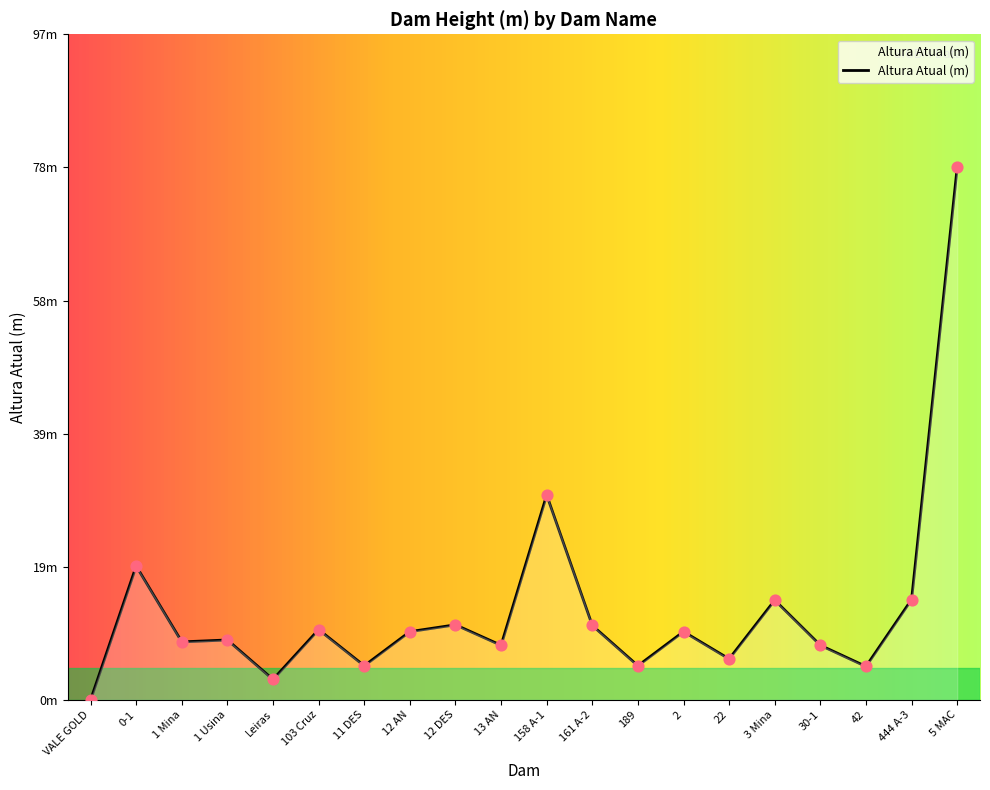

Which has a higher value, 158 A-1 or 22?

158 A-1